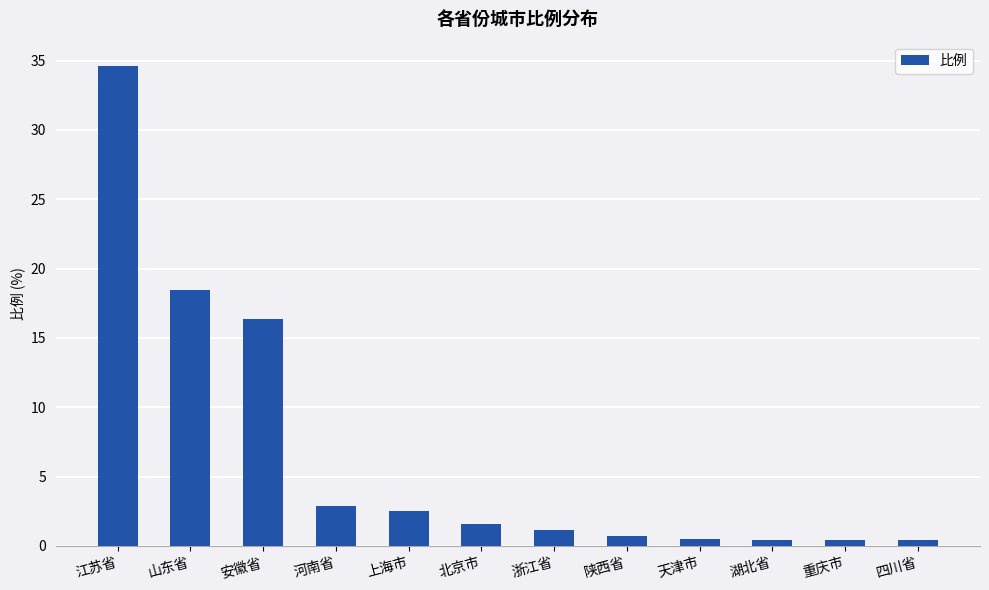

What is the maximum value shown in the chart?

34.6